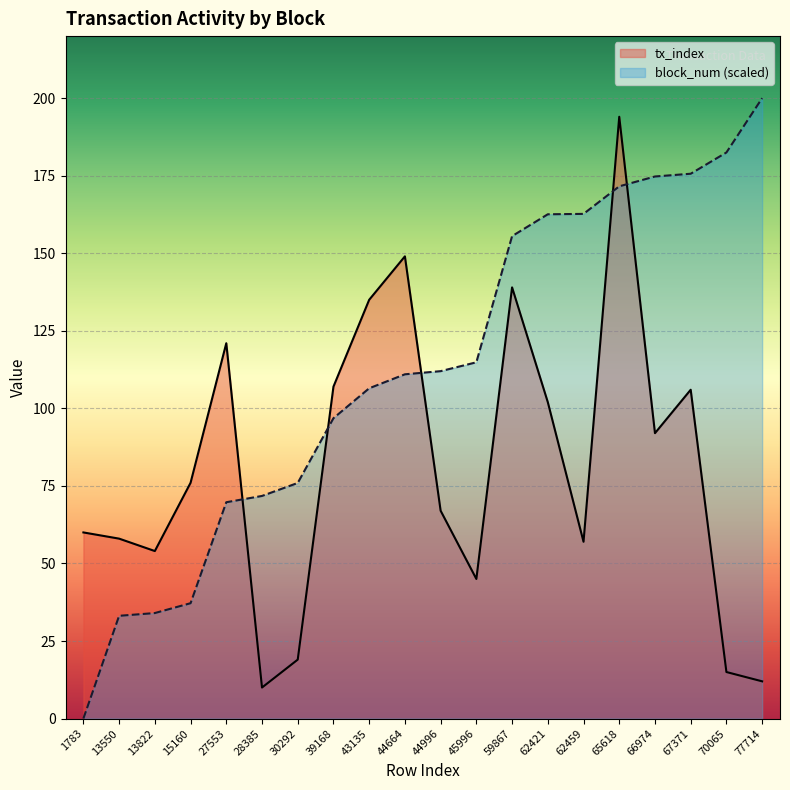

True or false: block_num_norm and tx_index intersect in this chart.

True